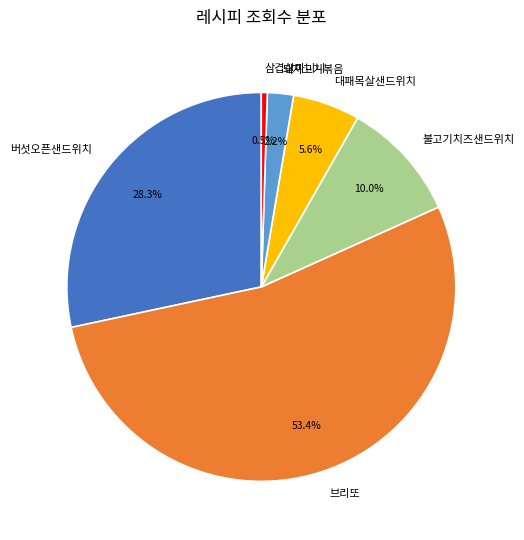

How many slices are in this pie chart?

6